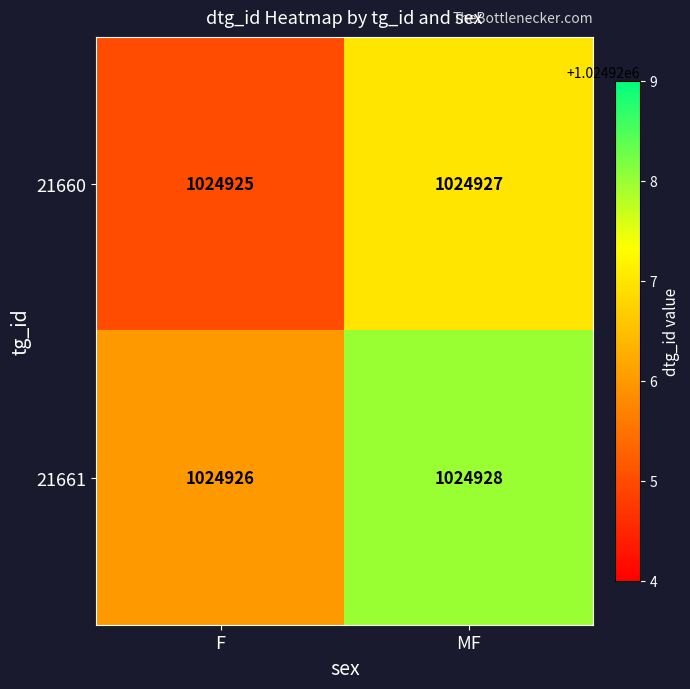

At which category does the chart reach its peak across all series?

MF